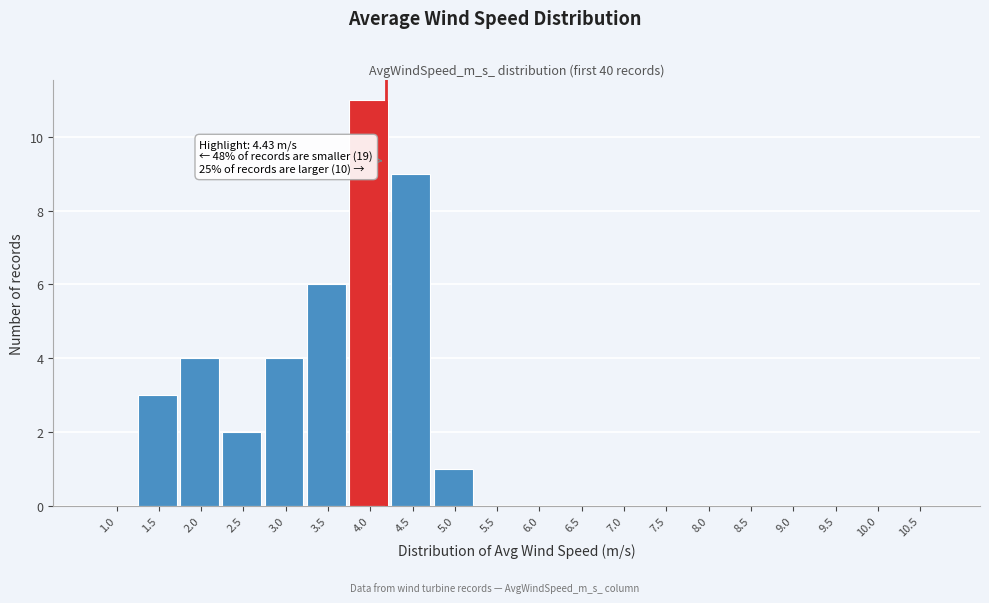

Reading left to right, extract all data points from this chart.

1.0=0	1.5=3	2.0=4	2.5=2	3.0=4	3.5=6	4.0=11	4.5=9	5.0=1	5.5=0	6.0=0	6.5=0	7.0=0	7.5=0	8.0=0	8.5=0	9.0=0	9.5=0	10.0=0	10.5=0